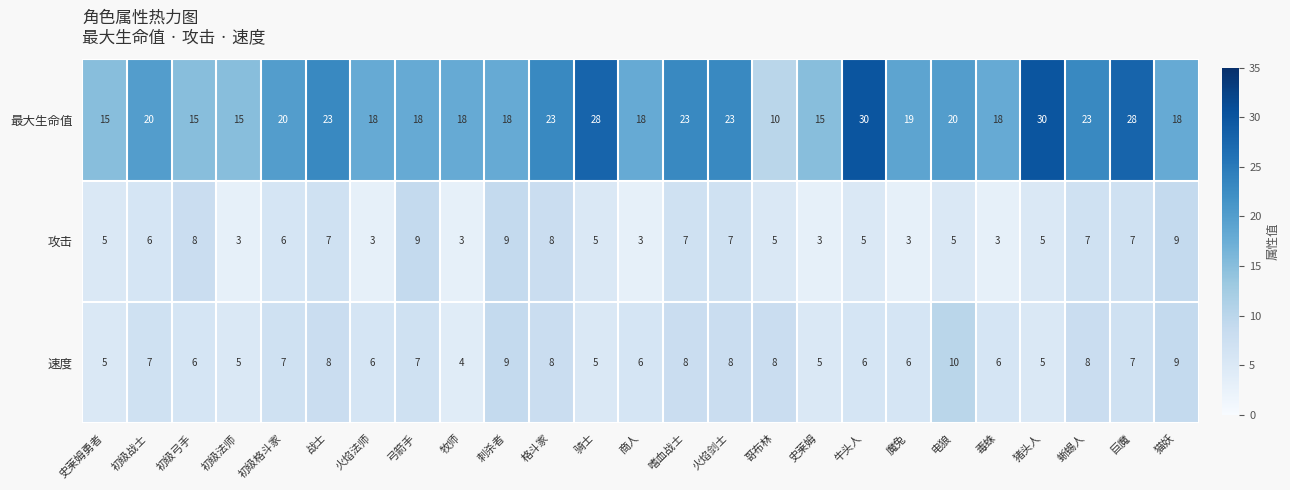

List the series in order of their peak value, lowest first.

攻击, 速度, 最大生命值